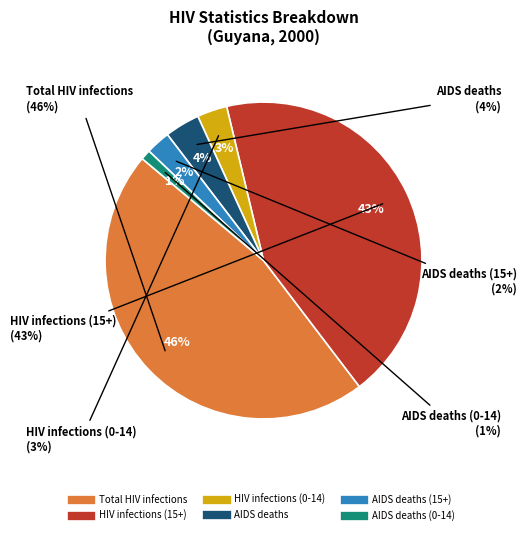

True or false: AIDS deaths accounts for 4% of the total.

True